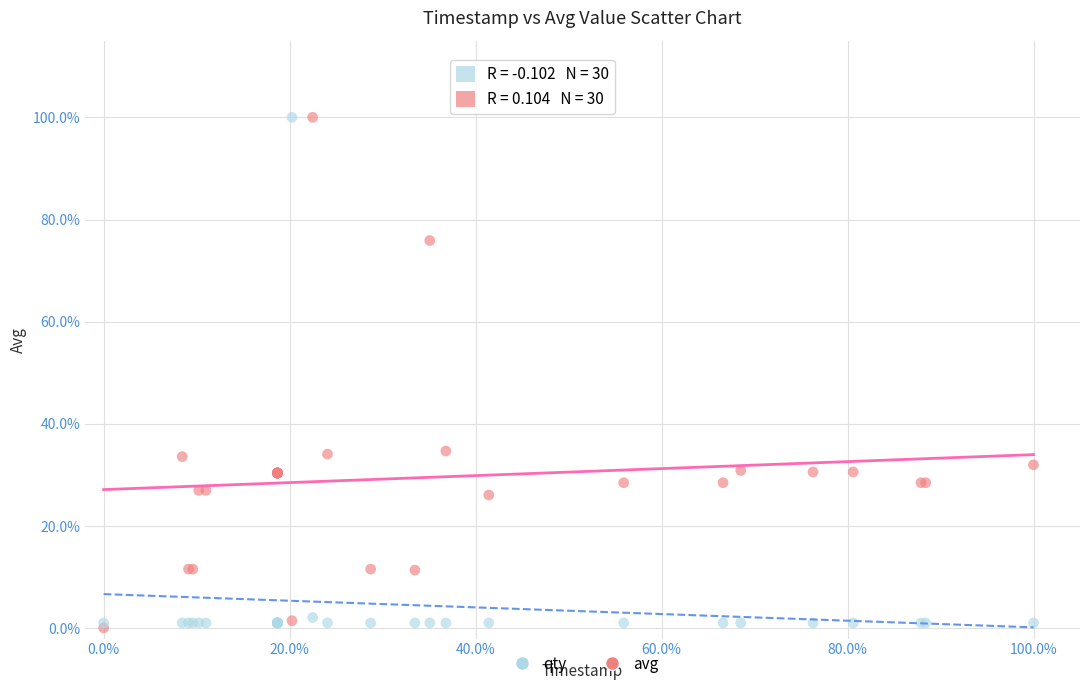

What are all the series names shown in the legend?

qty, avg